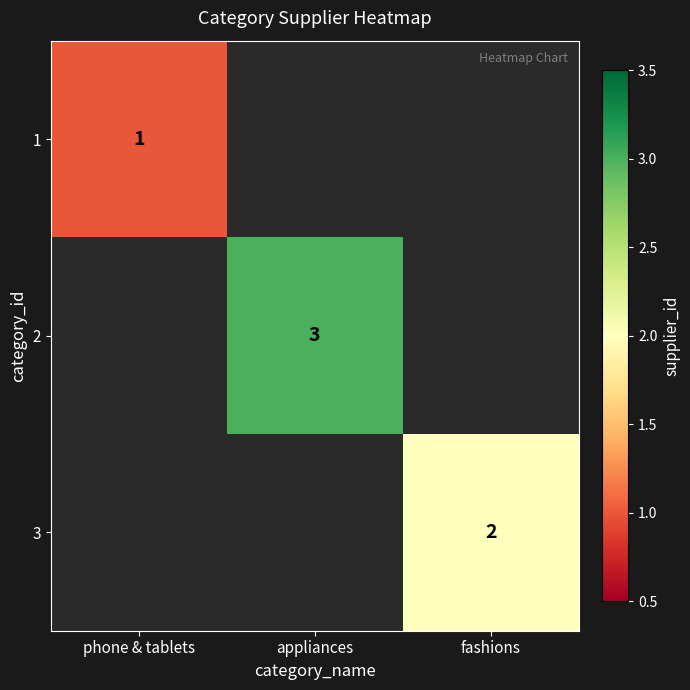

Is the value of 3 at fashions greater than the value of 2 at appliances?

No